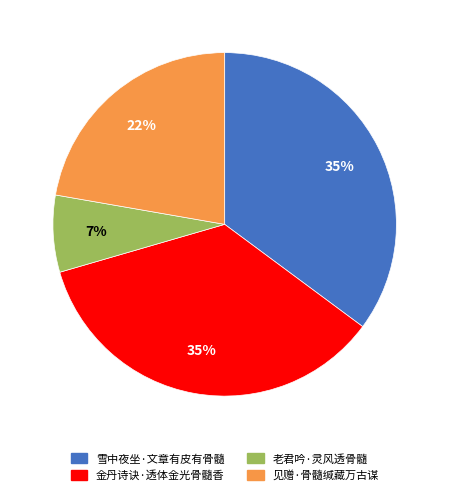

Is the sum of 金丹诗诀·透体金光骨髓香 and 老君吟·灵风透骨髓 greater than half?

No